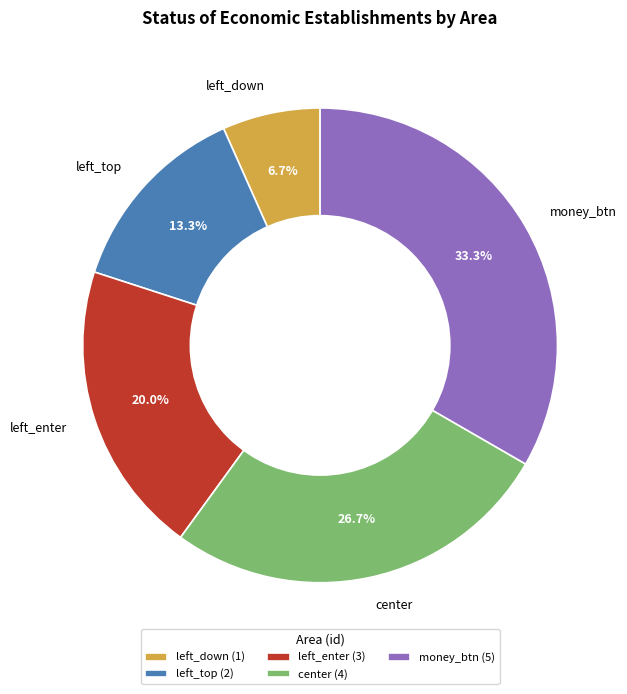

The left_down slice represents 16% of the pie. True or false?

False